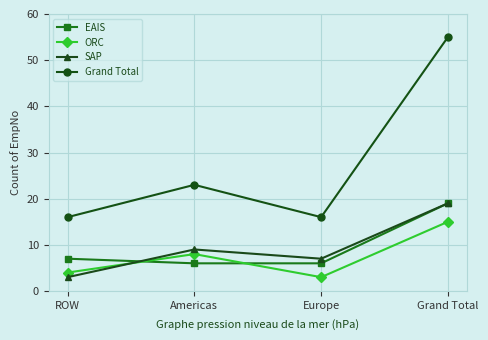

How many intersections are there between ORC and SAP?

1